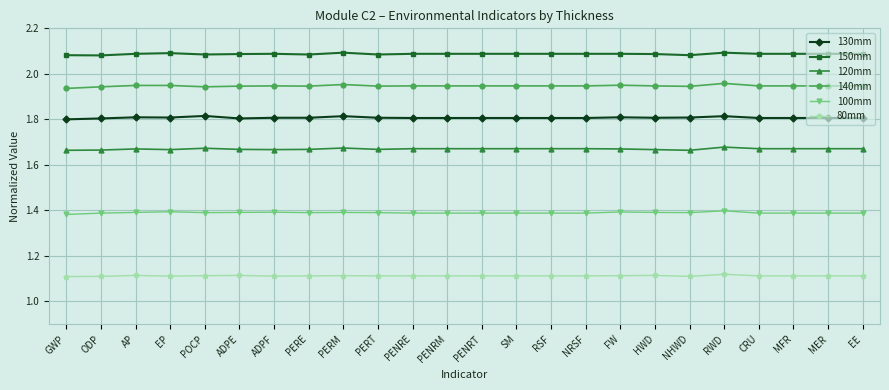

Which series has the largest total across all categories?

150mm